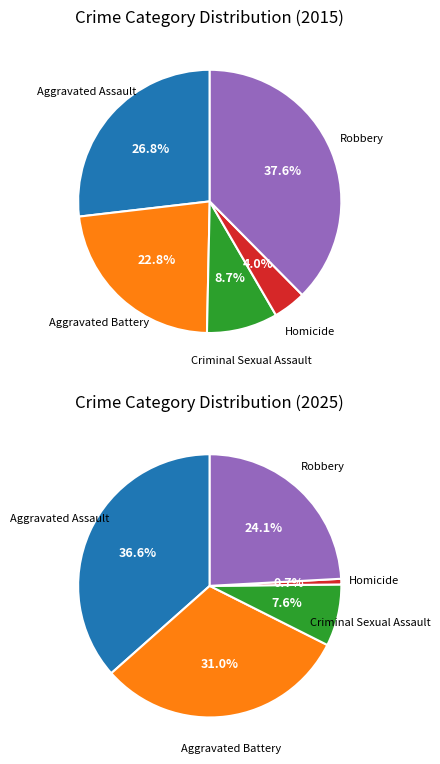

Rank the categories by values_2015 value from lowest to highest.

Homicide, Criminal Sexual Assault, Aggravated Battery, Aggravated Assault, Robbery